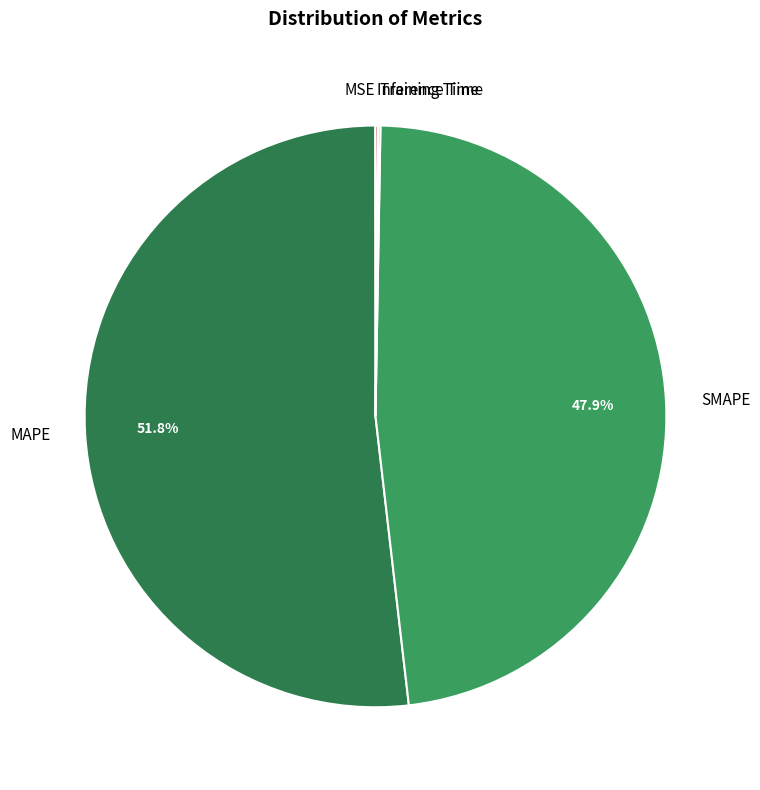

What is the ratio of the value at MAPE to the value at SMAPE?

1.1